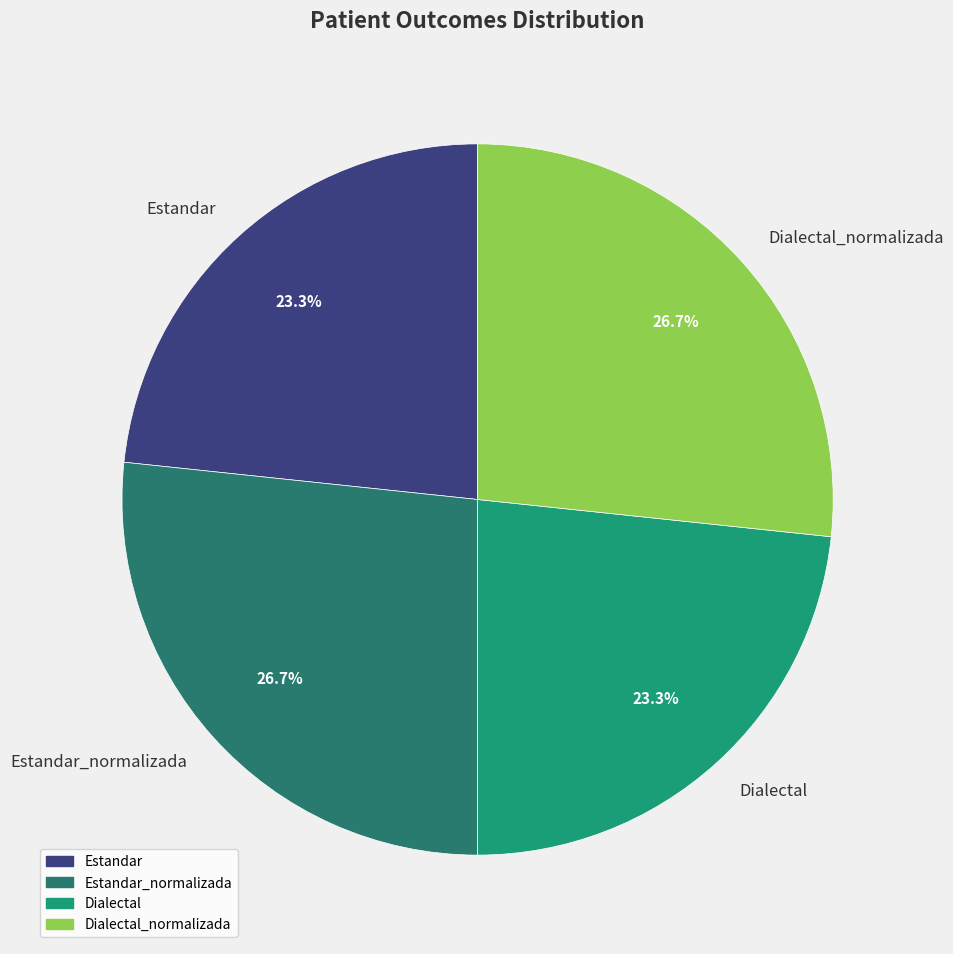

Is there a majority slice in this chart?

No